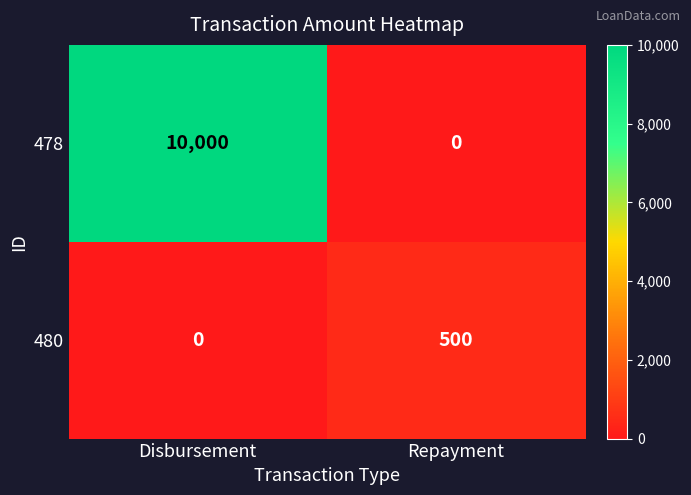

Which category has the highest value in the 480 series?

Repayment